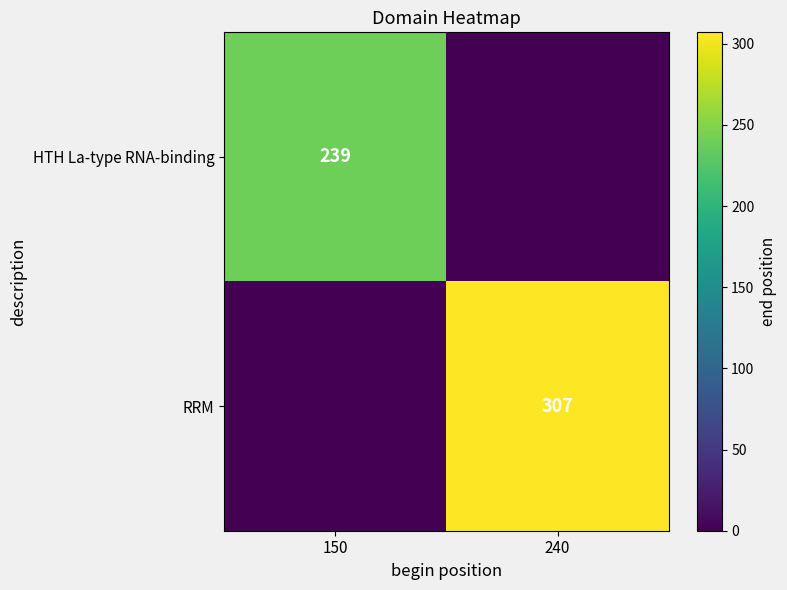

Is the value of RRM at 240 greater than the value of HTH La-type RNA-binding at 150?

Yes